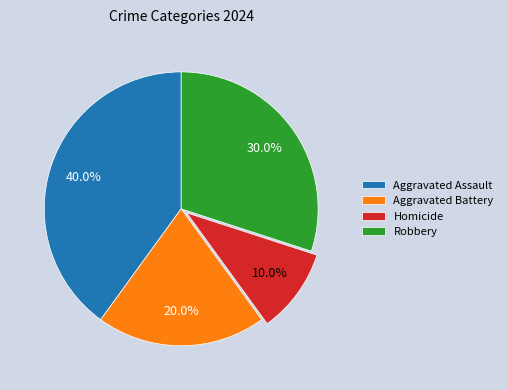

True or false: Aggravated Assault accounts for 40% of the total.

True